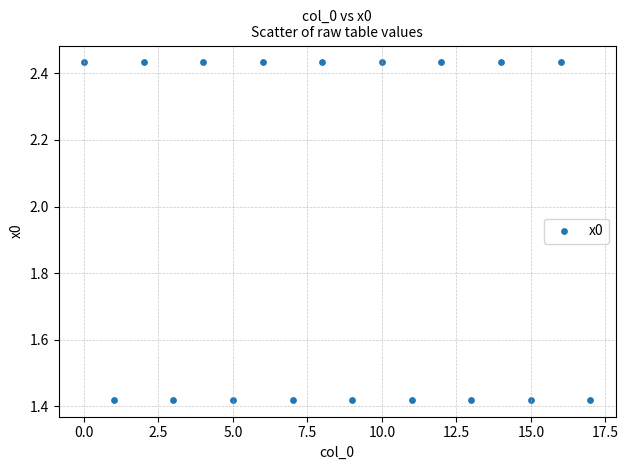

What is the range of Y values (max minus min)?

1.0